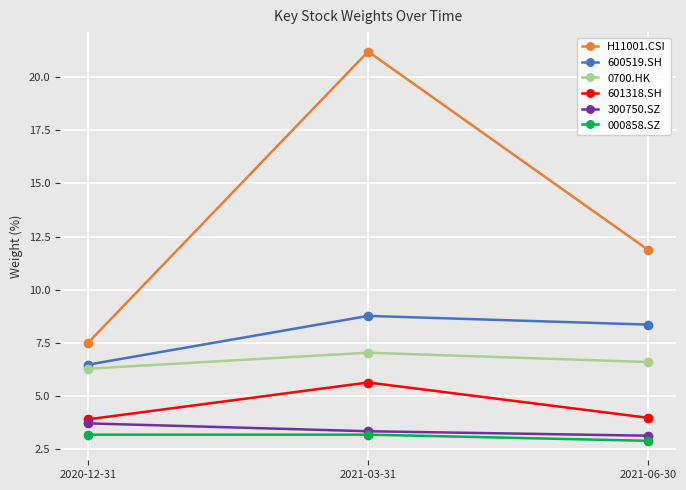

Count the 600519.SH values in the range 6 to 8.

1